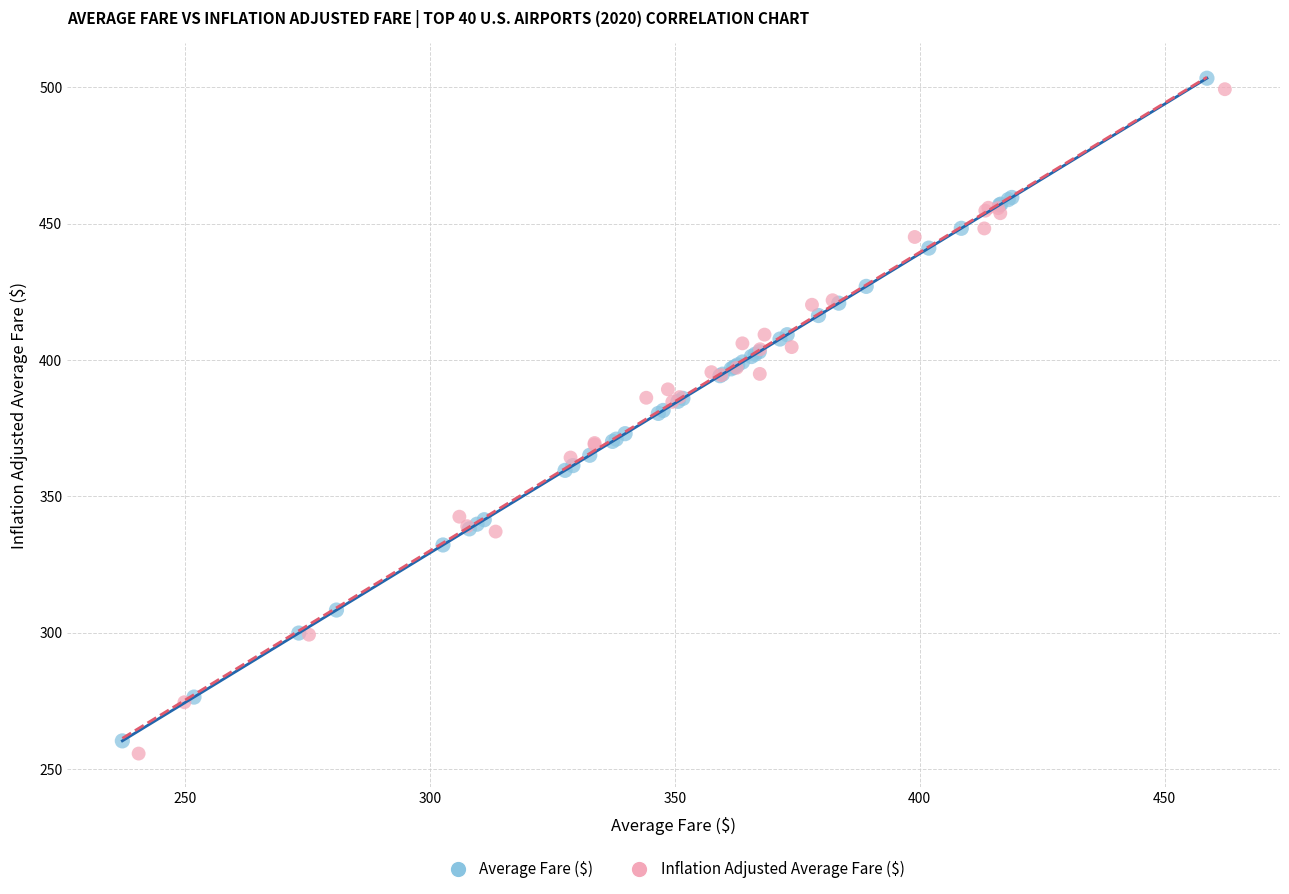

Which series has the widest spread of Y values?

Inflation Adjusted Average Fare ($)